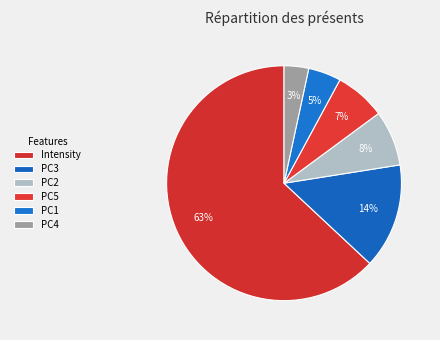

How much of the chart is everything except PC4?

96.6%